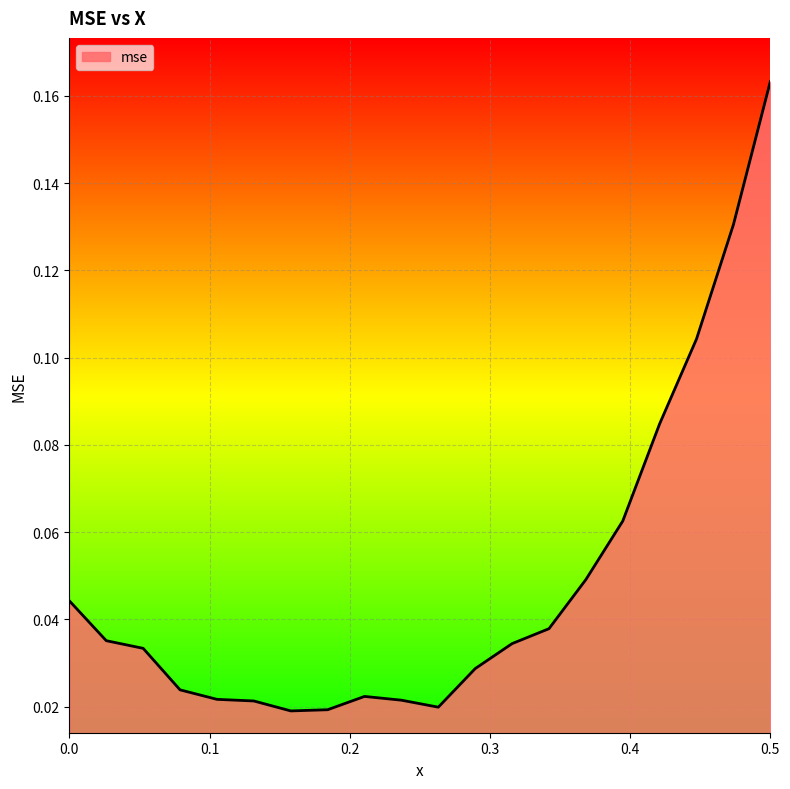

How many lines are shown in the chart?

1